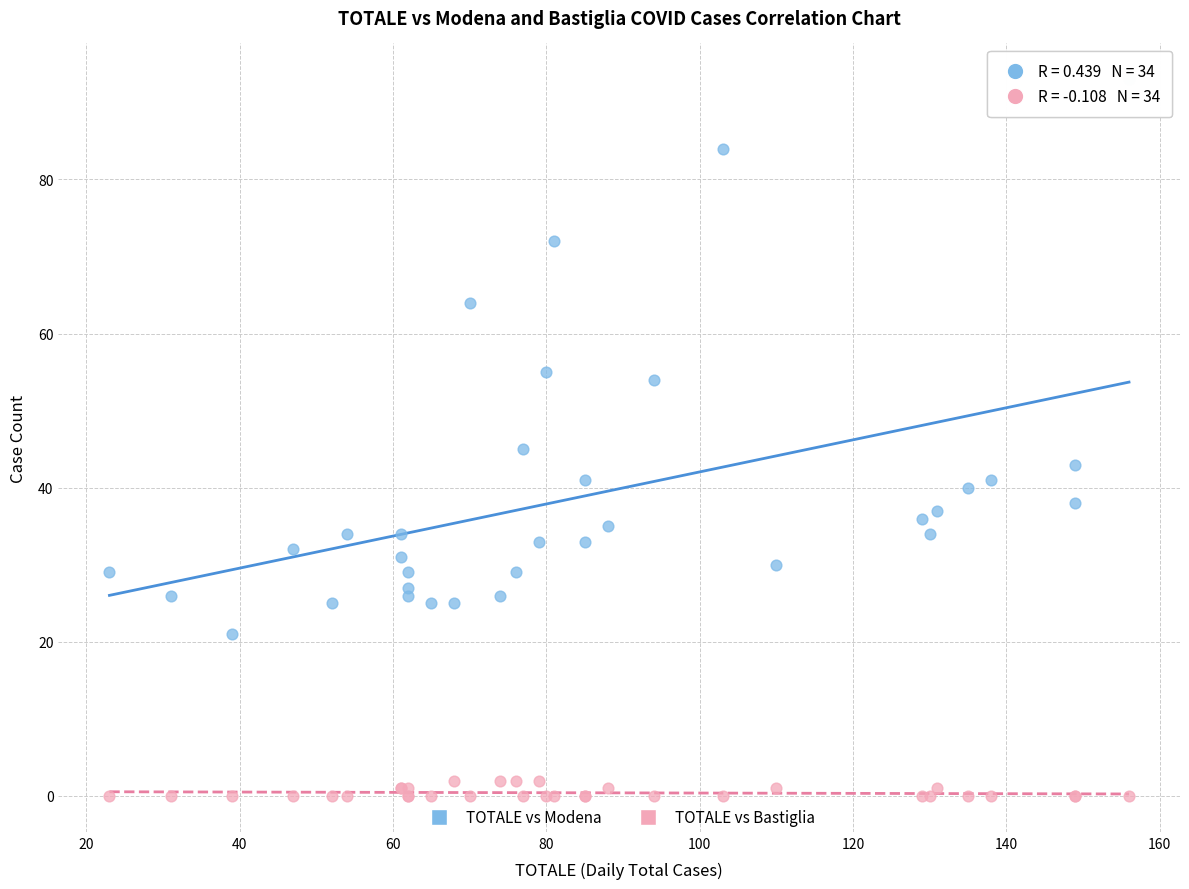

Which series contains the lowest Y value?

TOTALE vs Bastiglia